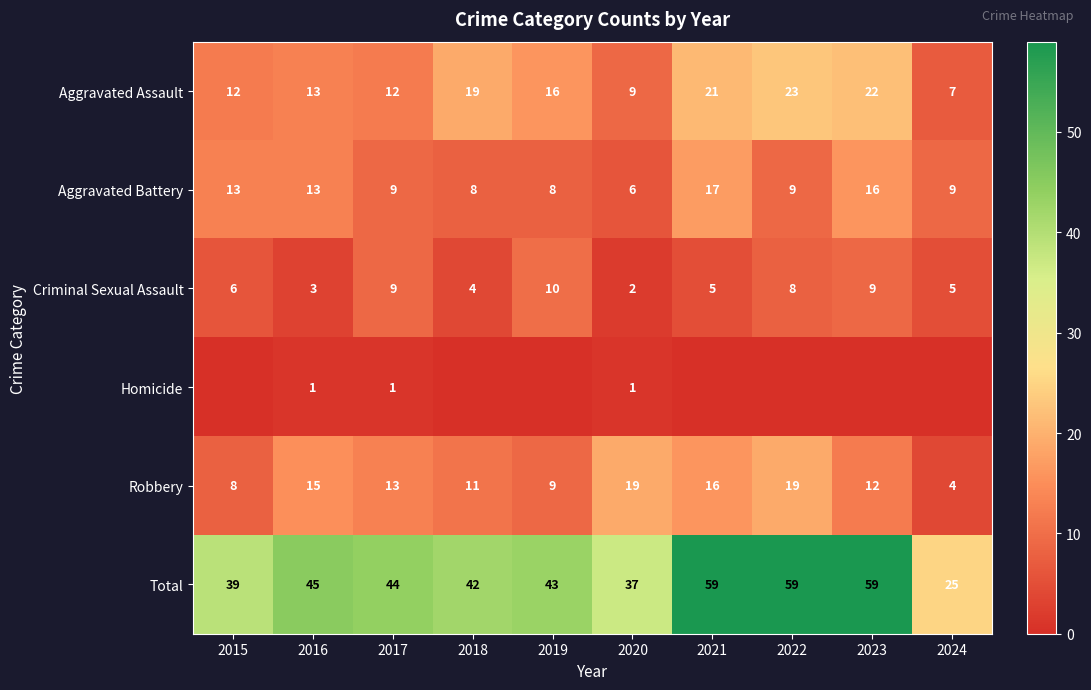

What is the difference between the Total values at 2018 and 2022?

17